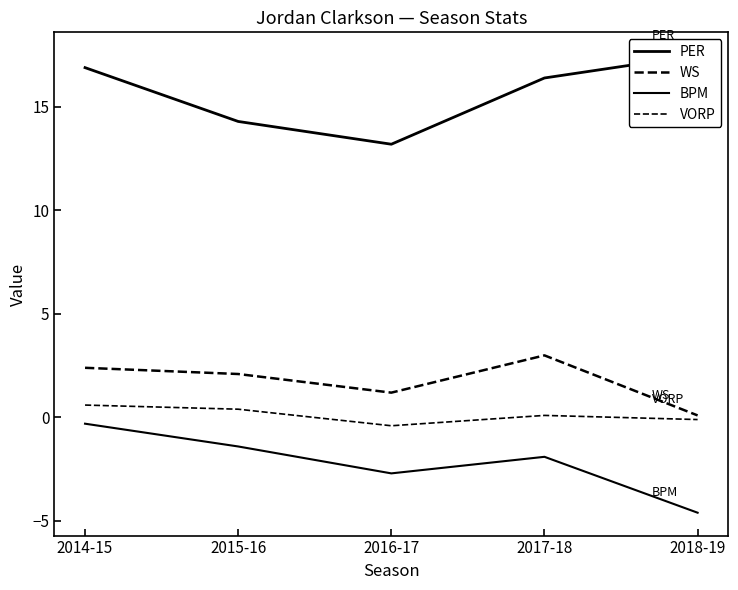

True or false: VORP and BPM cross at least once.

False